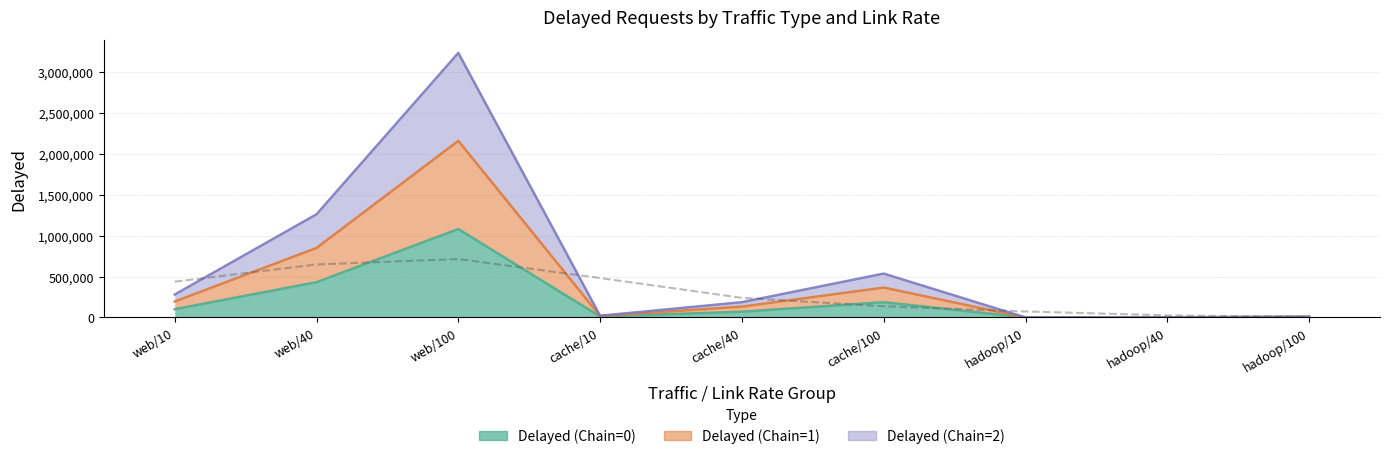

What is the smallest value displayed?

75